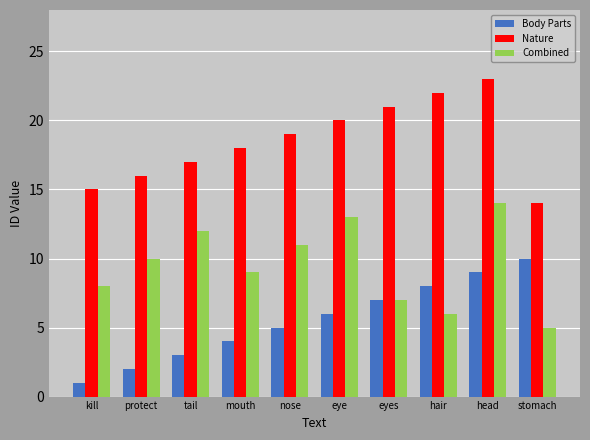

What is the label of the 2nd bar from the left?

protect